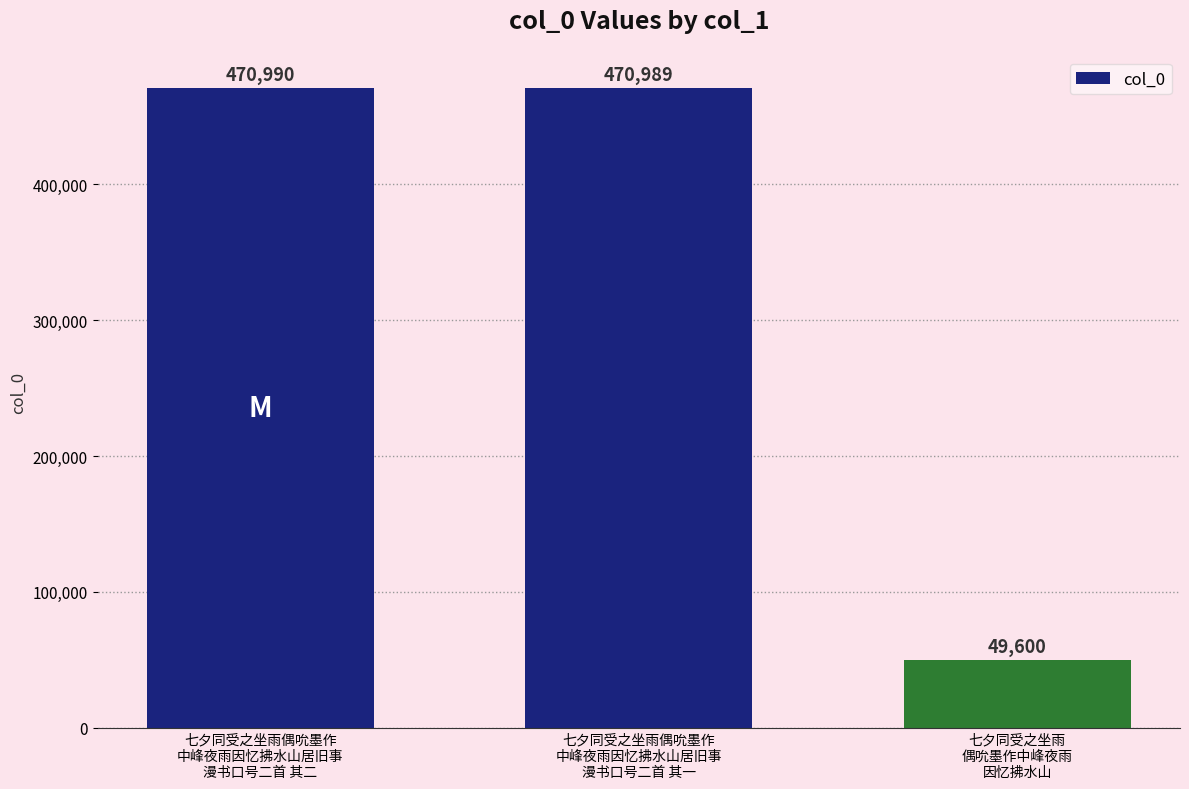

What is the difference between the values at 七夕同受之坐雨
偶吮墨作中峰夜雨
因忆拂水山 and 七夕同受之坐雨偶吮墨作
中峰夜雨因忆拂水山居旧事
漫书口号二首 其二?

421390